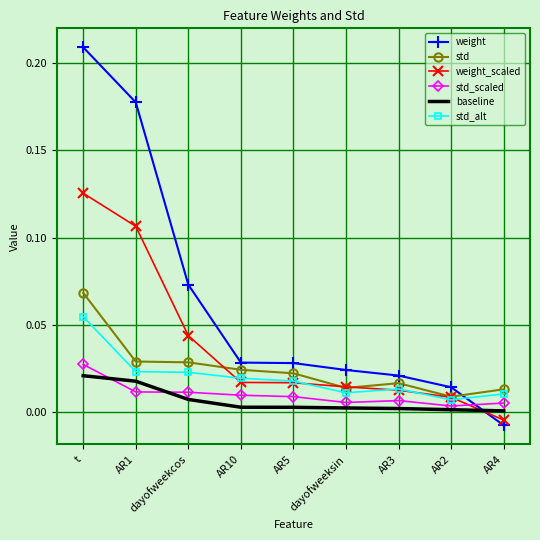

List the series in order of their peak value, lowest first.

baseline, std_scaled, std_alt, std, weight_scaled, weight